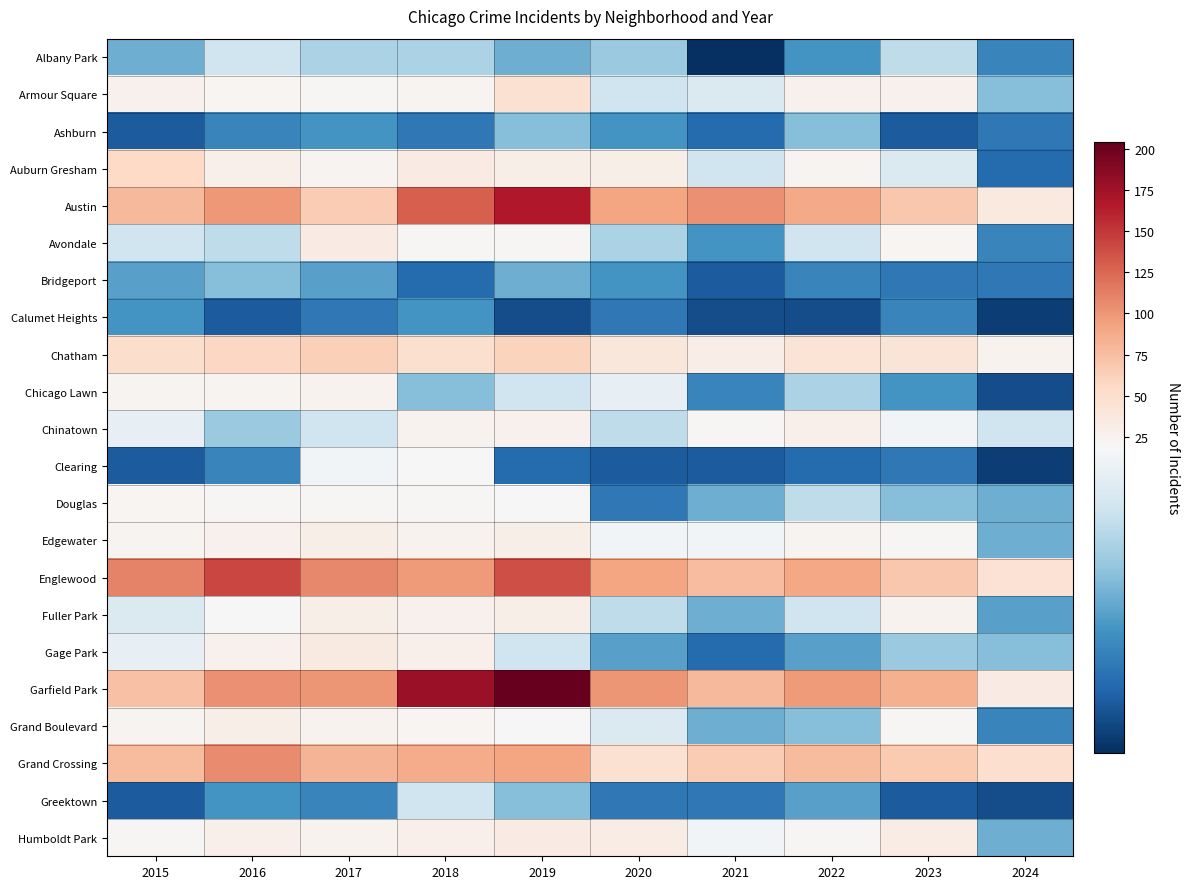

Which series has the largest range (max minus min)?

Garfield Park